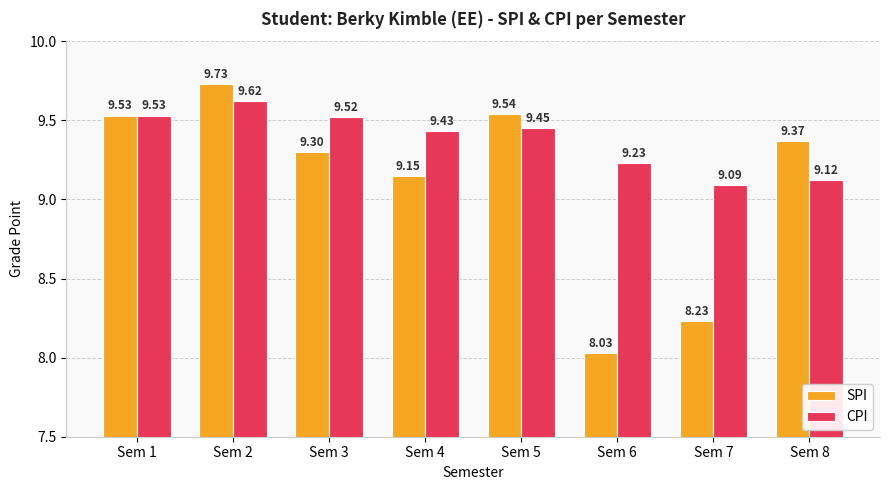

How many groups of bars are there?

8